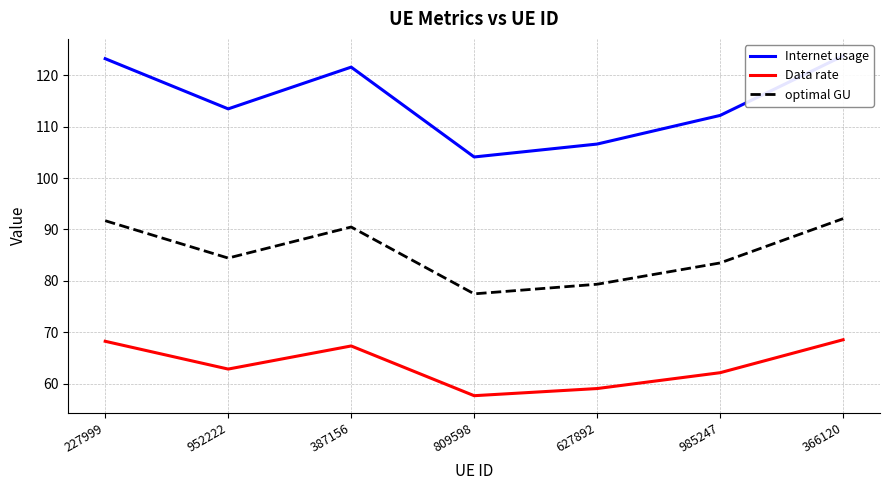

Reading left to right, extract all data points from this chart.

Internet usage: 227999=123.2	952222=113.5	387156=121.6	809598=104.1	627892=106.6	985247=112.2	366120=123.8
Data rate: 227999=68.2	952222=62.8	387156=67.3	809598=57.6	627892=59.0	985247=62.1	366120=68.5
optimal GU: 227999=91.7	952222=84.4	387156=90.5	809598=77.5	627892=79.3	985247=83.5	366120=92.1